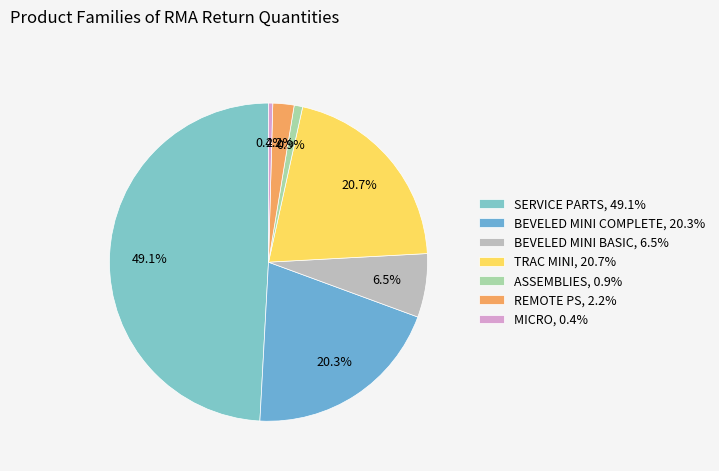

Which category has the smallest portion of the pie?

MICRO